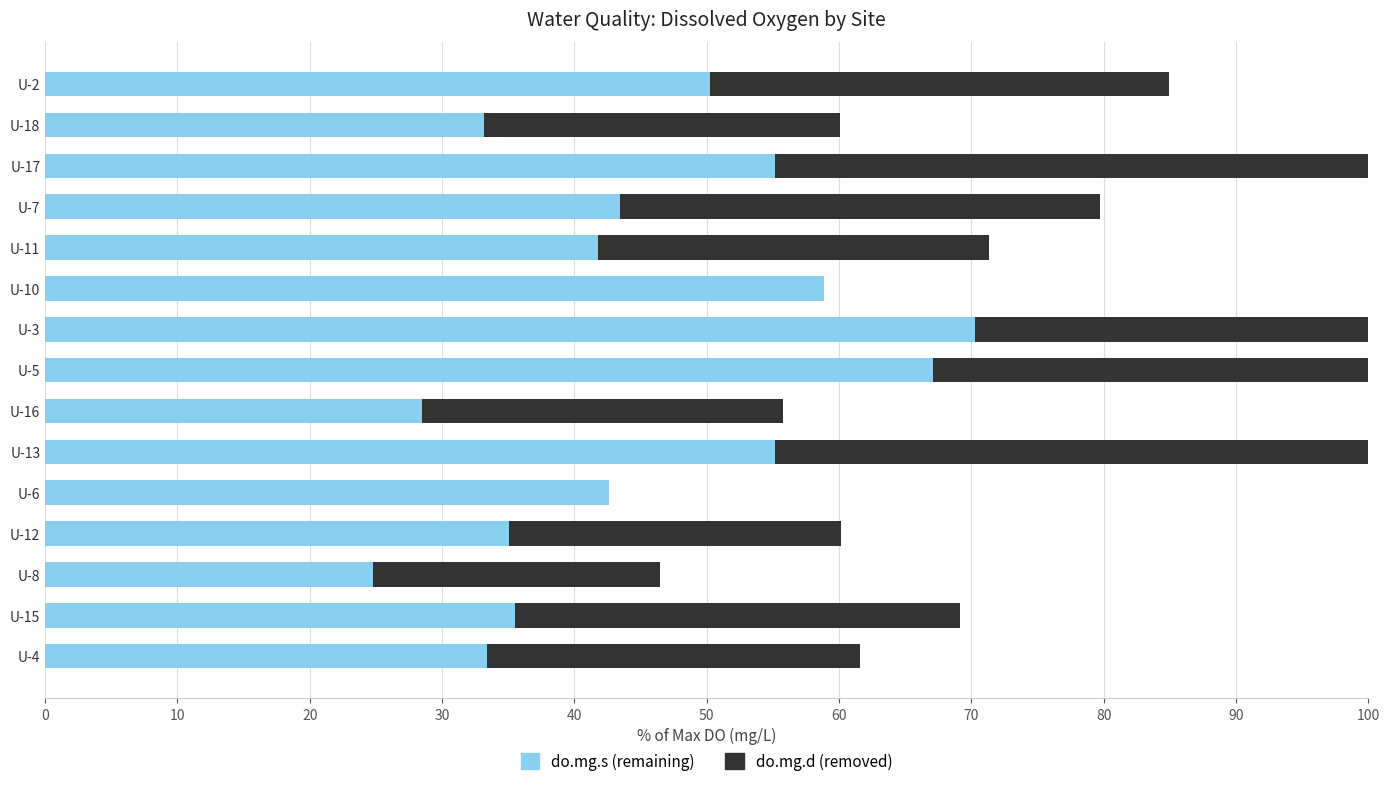

What is the label of the 3rd bar from the right?

U-17